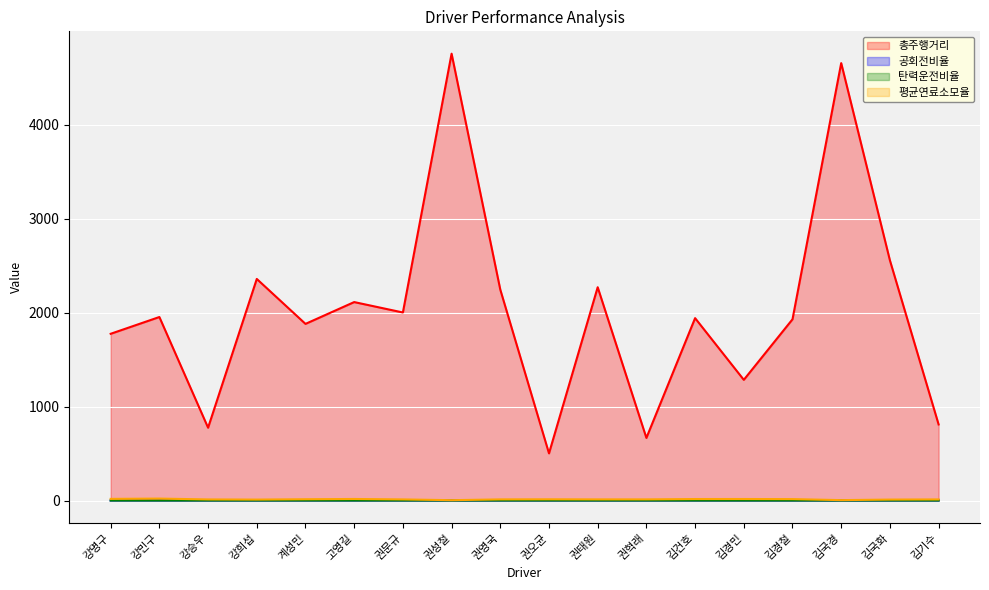

Reading right to left, transcribe all the data shown in this chart.

총주행거리: 810.4	2558.1	4657.6	1930.1	1285.4	1942.3	666.9	2271.3	502.6	2246.0	4758.1	2002.5	2113.4	1881.2	2359.6	775.7	1954.3	1775.6
공회전비율: 0.3	0.3	0.0	0.4	0.4	0.4	0.4	0.3	0.4	0.3	0.0	0.3	0.4	0.4	0.3	0.4	0.3	0.4
탄력운전비율: 0.1	0.2	0.0	0.1	0.1	0.2	0.1	0.2	0.2	0.2	0.1	0.2	0.2	0.2	0.1	0.1	0.2	0.3
평균연료소모율: 12.2	10.5	4.6	15.5	16.6	16.3	12.5	12.4	13.5	12.5	4.0	12.2	16.9	14.1	10.4	12.0	21.0	17.8